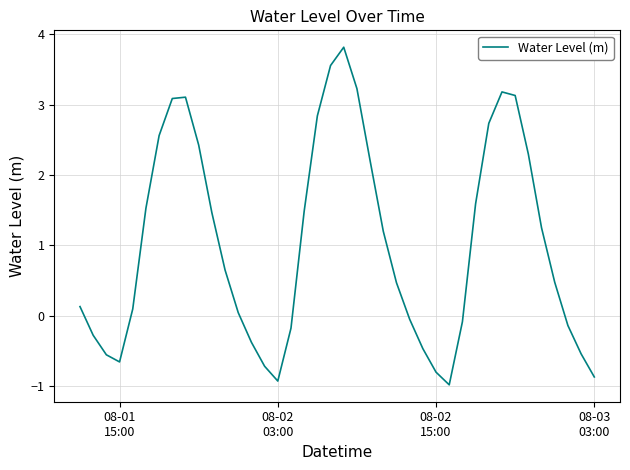

How many values are below zero?

15